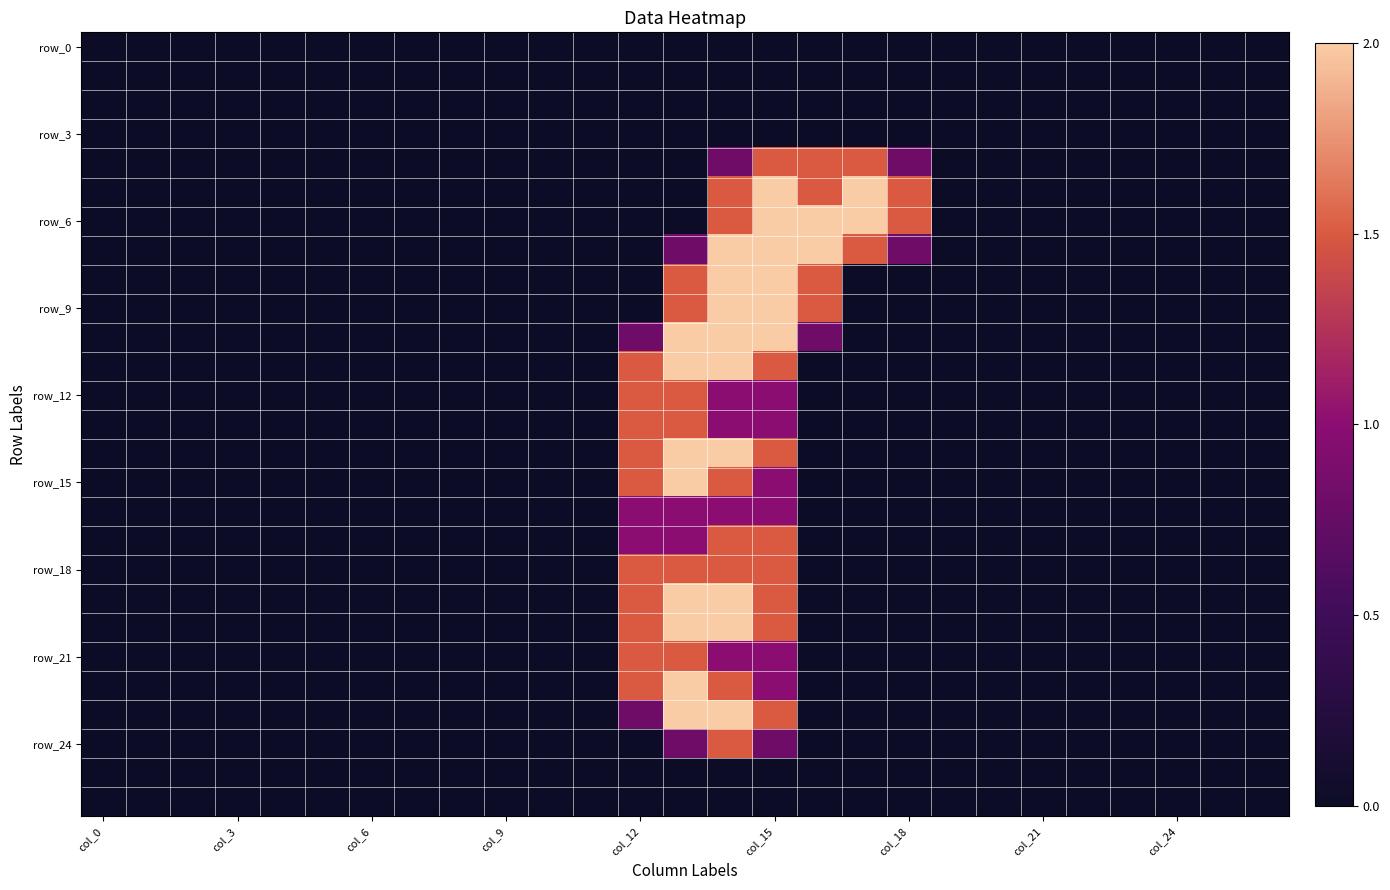

Count the number of data series in this chart.

27